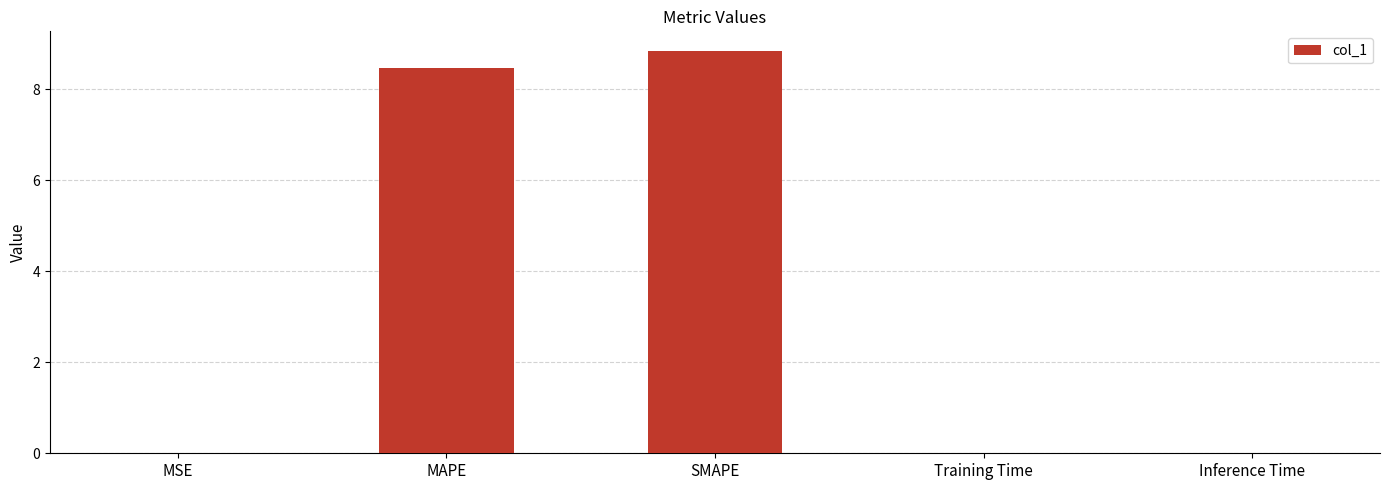

What is the greatest value displayed?

8.8